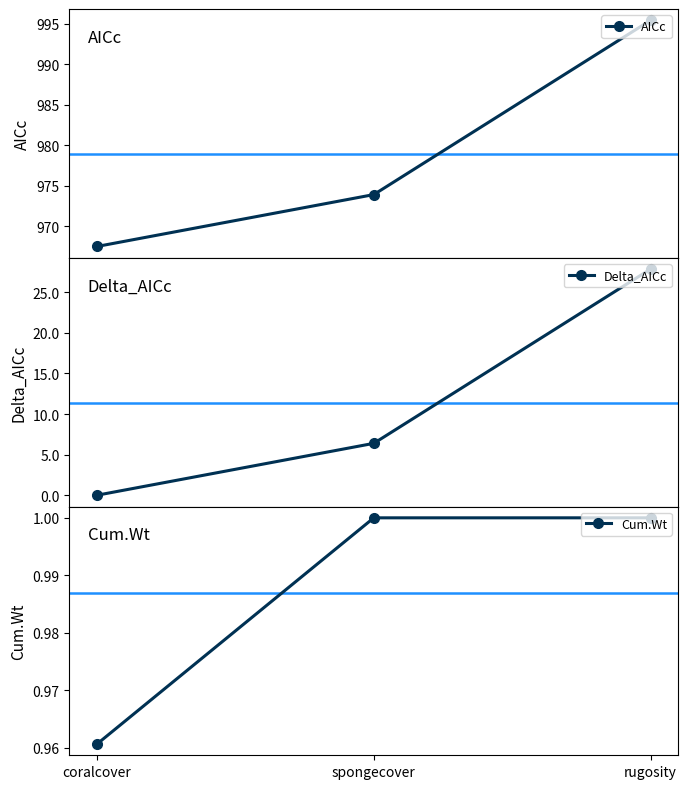

What is the highest value of the Delta_AICc series?

27.9